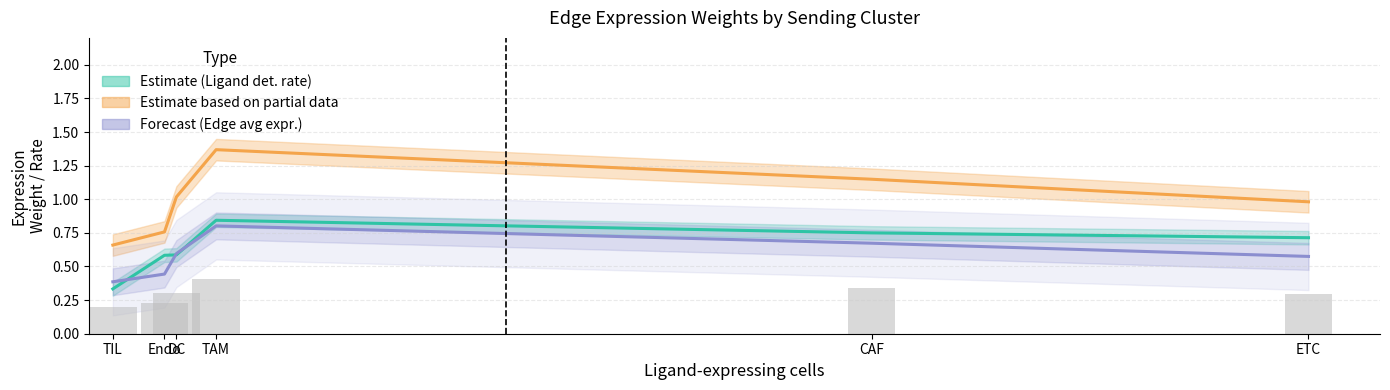

What is the difference between the second highest and minimum values in the Ligand avg expression (Partial) series?

0.5